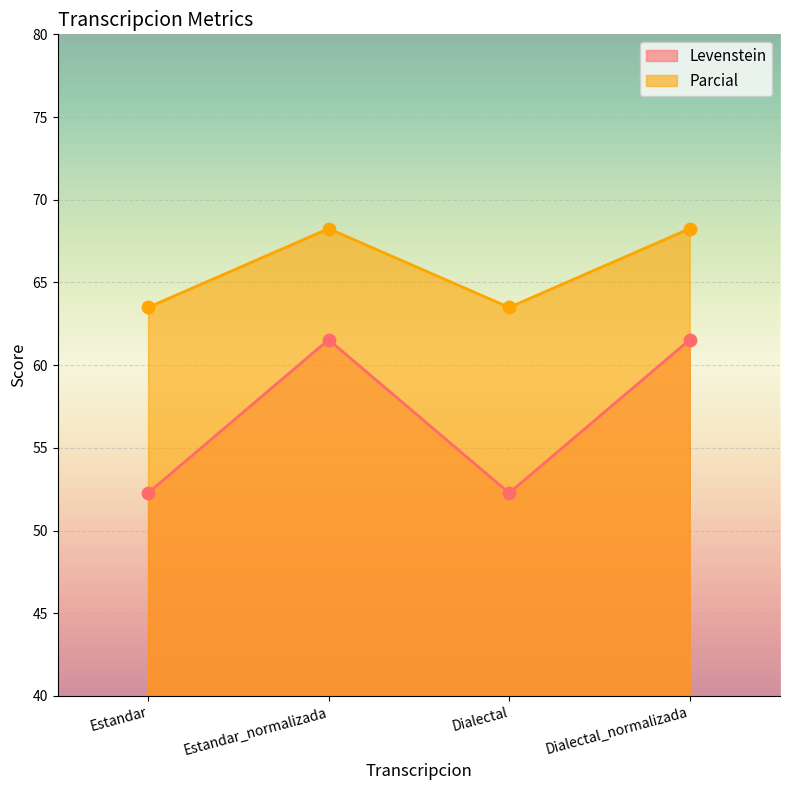

Which series has the largest total across all categories?

Parcial